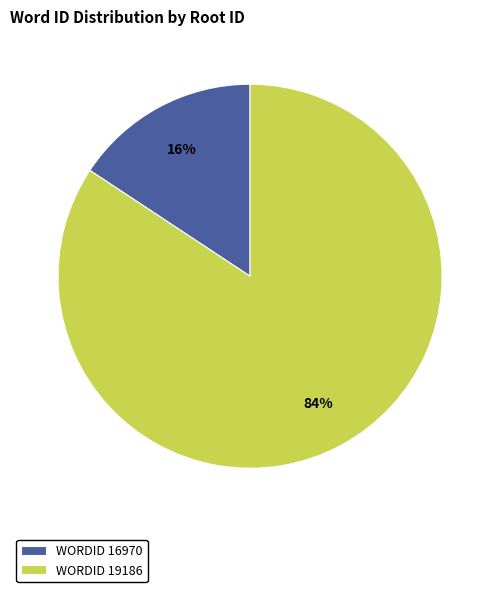

How many segments does this pie chart have?

2